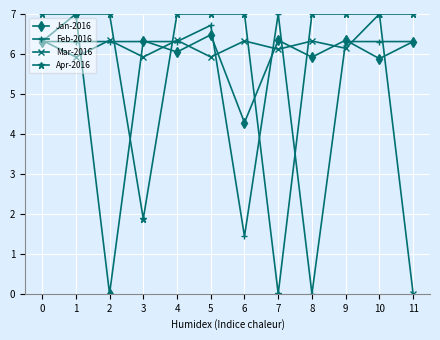

True or false: Jan-2016 and Feb-2016 cross at least once.

True